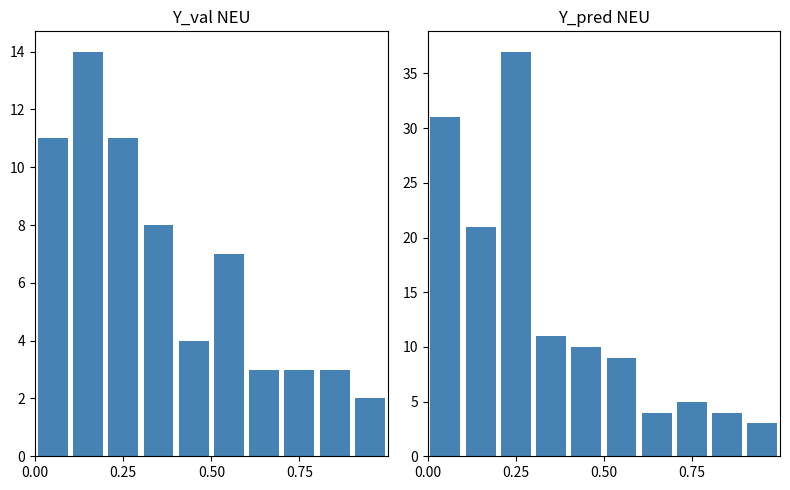

What is the value of the Y_val NEU bar at the 1st from the left?

11